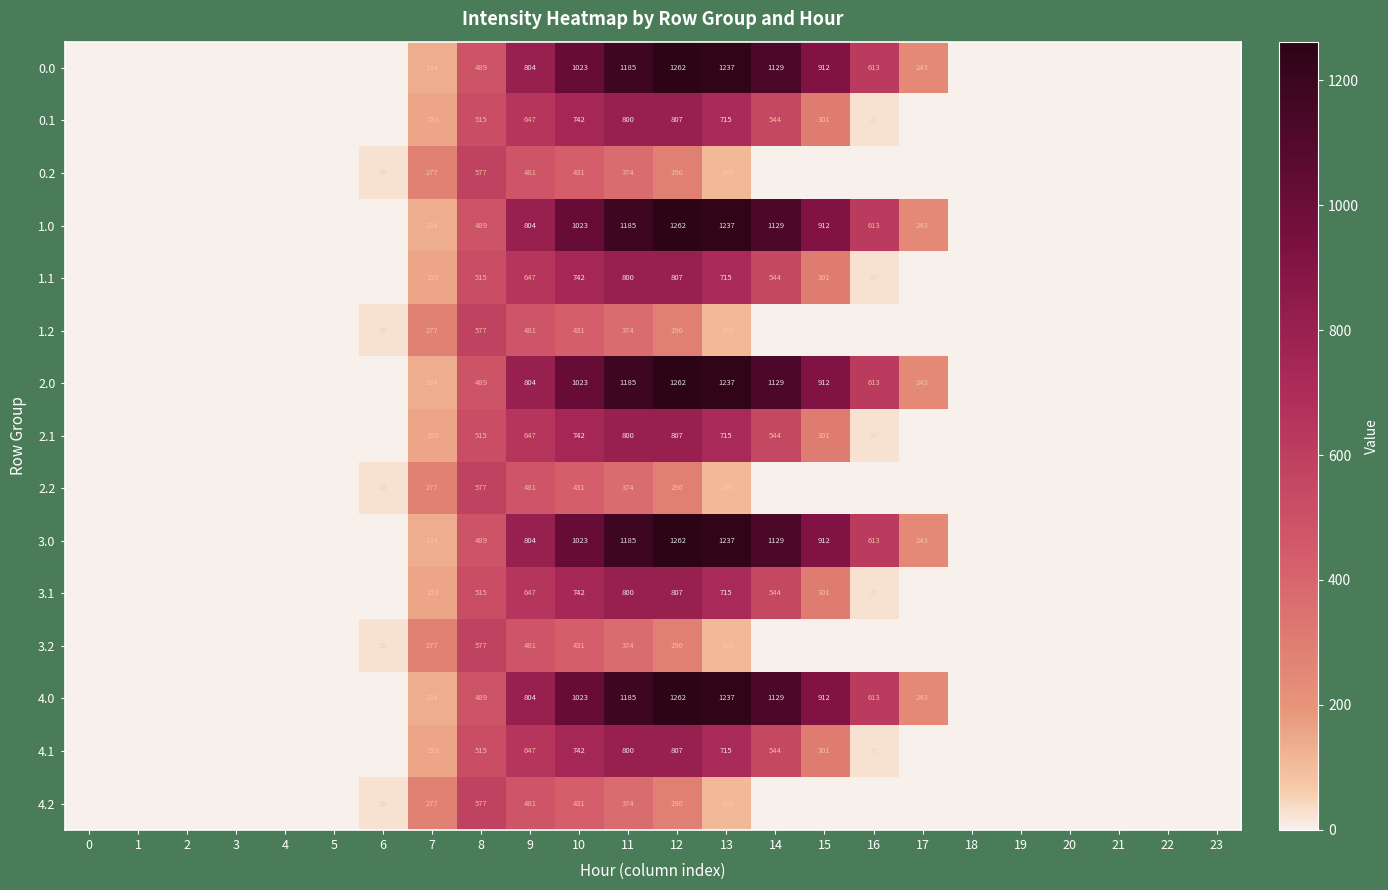

What is the total value across all series at 9?

9660